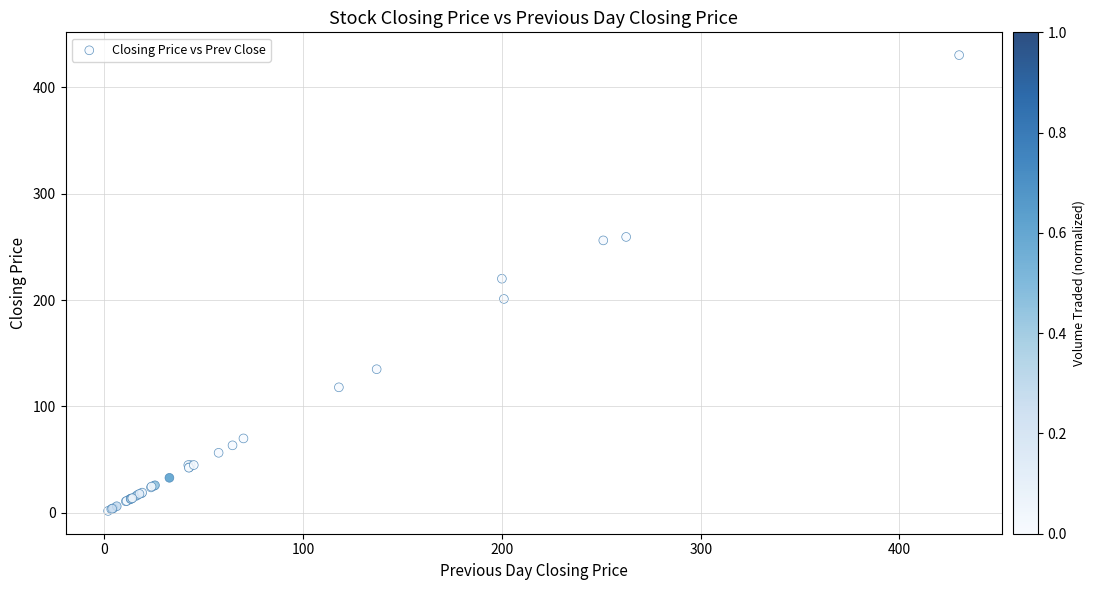

What Y value in the scatter plot is closest to 215?

220.0